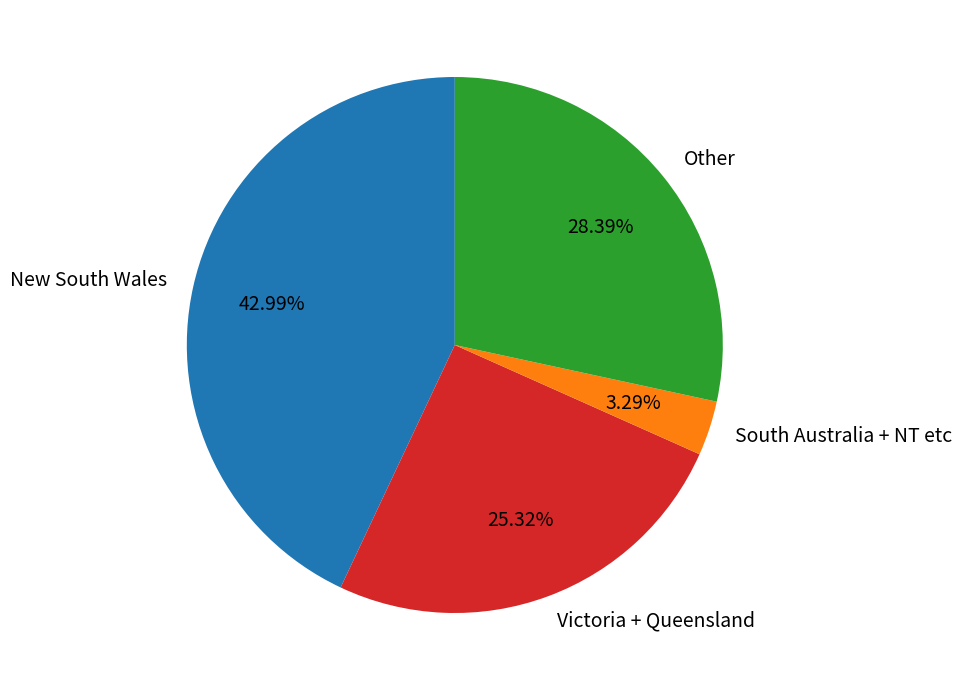

What is the smallest slice in the pie chart?

South Australia + NT etc